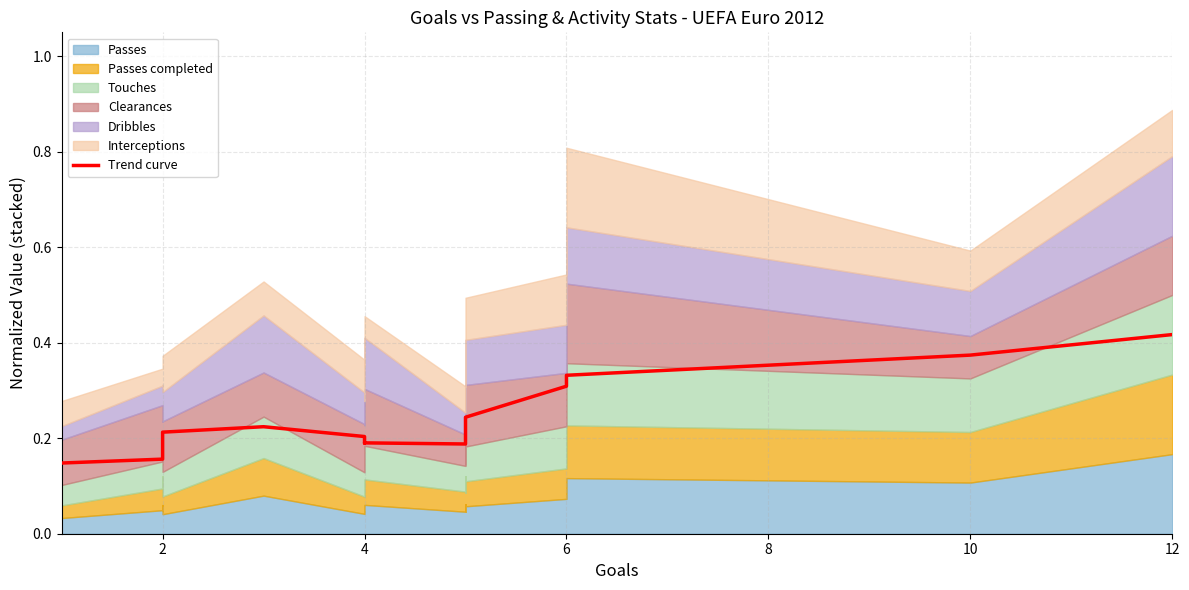

What is the difference between the second highest and second lowest values?

0.2